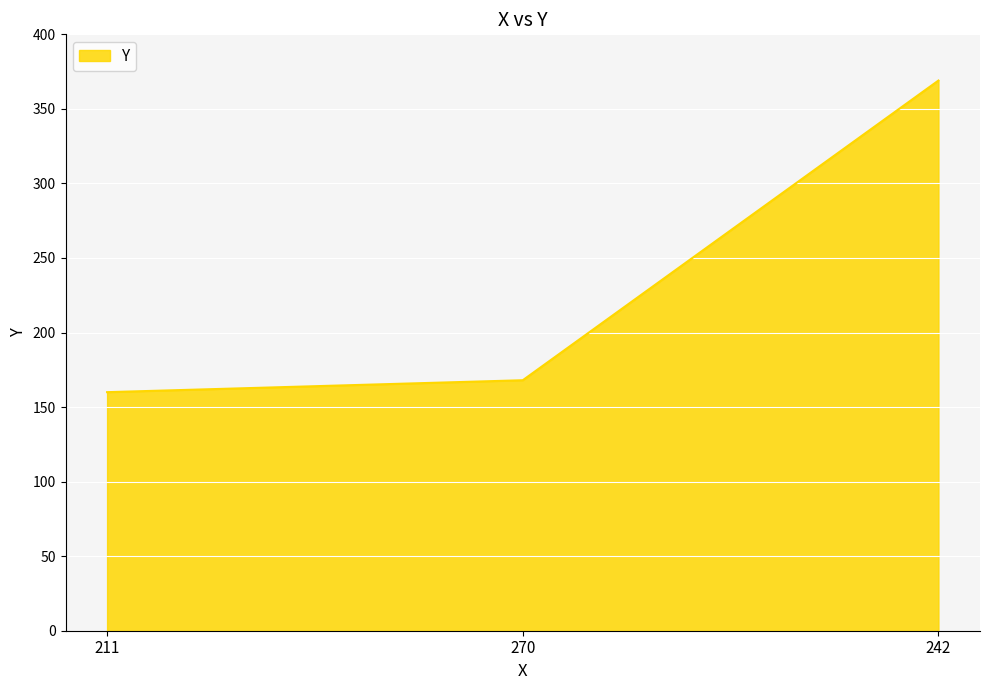

List the labels in order of value, largest first.

242, 270, 211